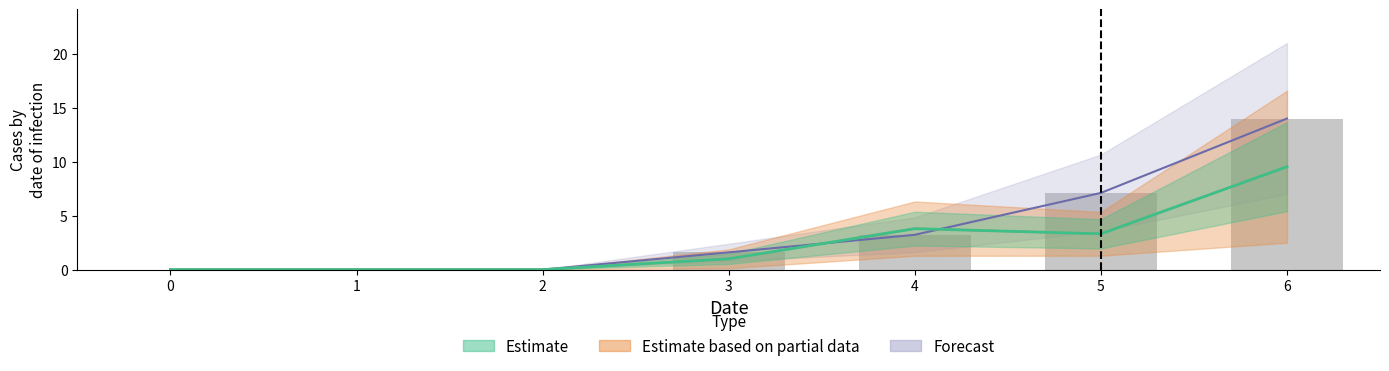

Is it true that 1 equals 9.5 at 6?

True